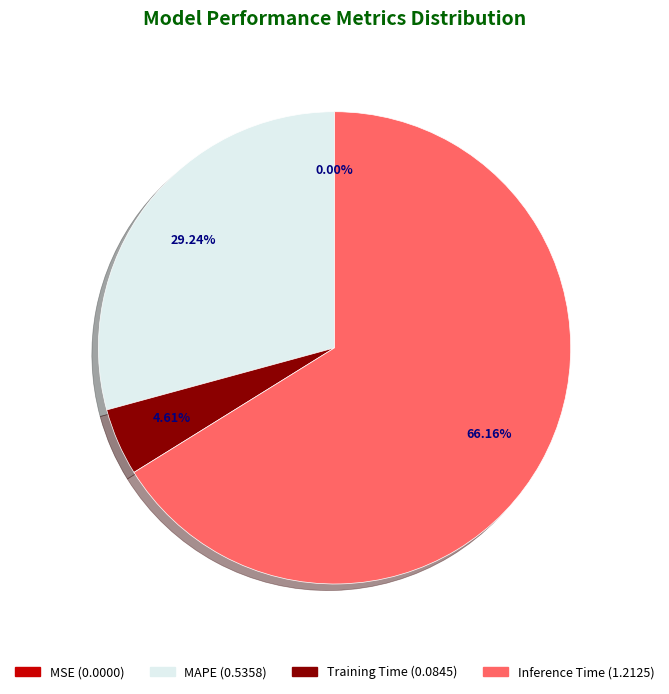

Is there any slice that represents more than half of the pie?

Yes